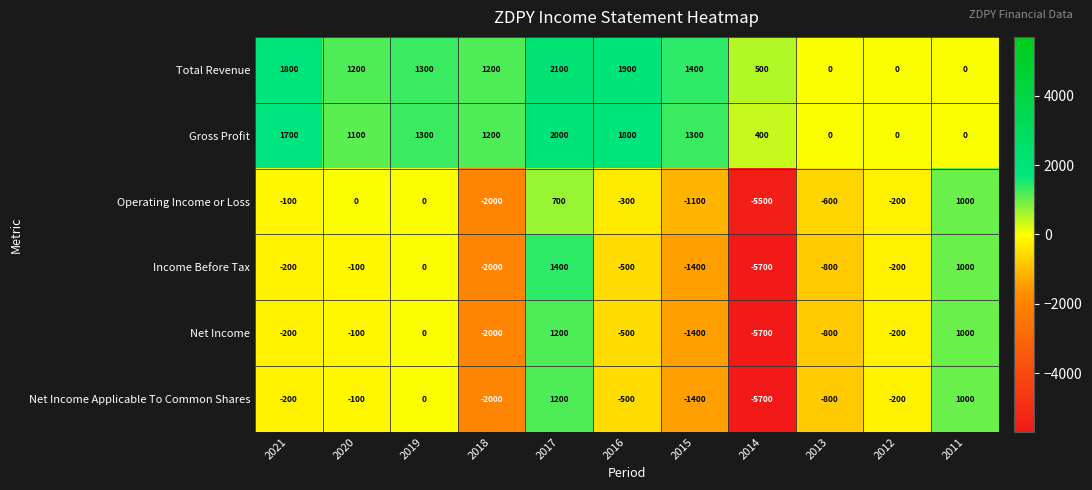

What is the difference between the maximum and minimum values in the Net Income Applicable To Common Shares series?

6900